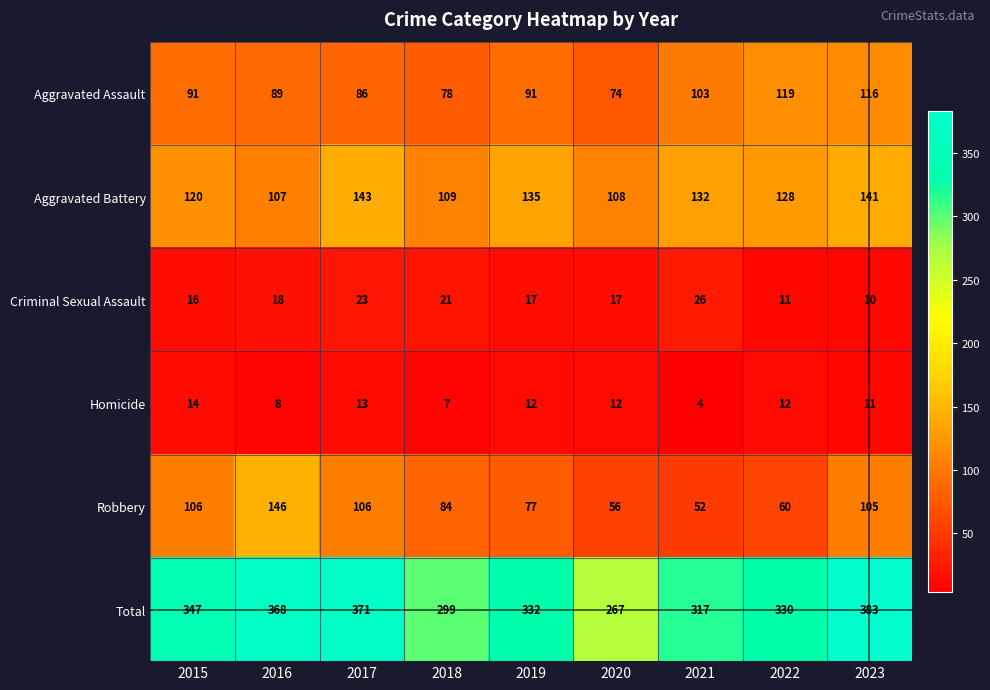

Which series has the largest range (max minus min)?

Total